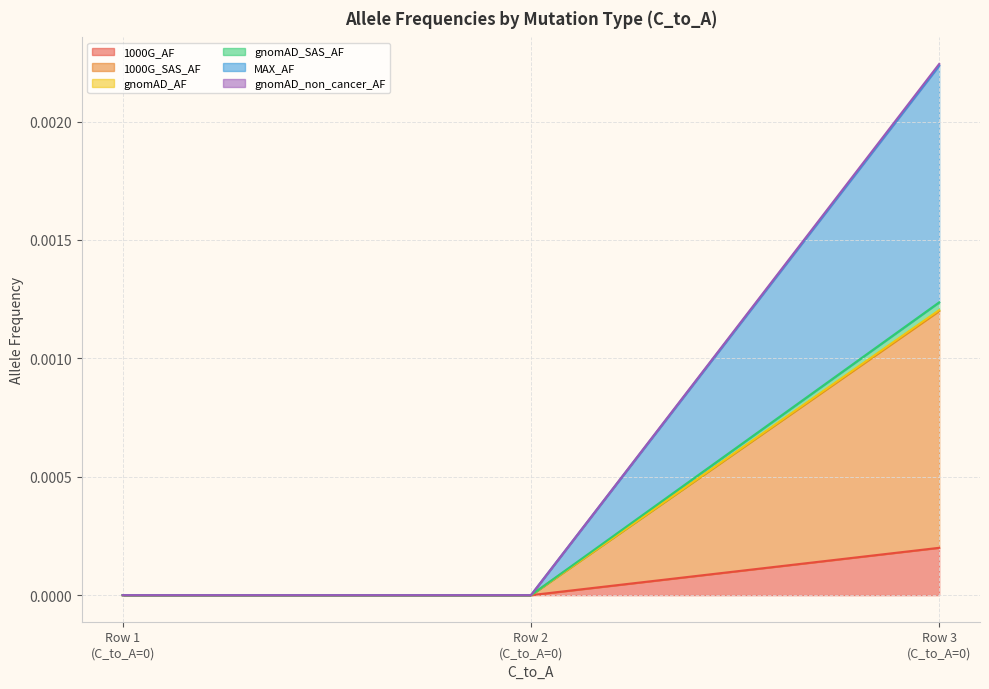

Is the value of 1000G_AF at Row 1 (C_to_A=0) greater than the value of gnomAD_AF at Row 3 (C_to_A=0)?

No